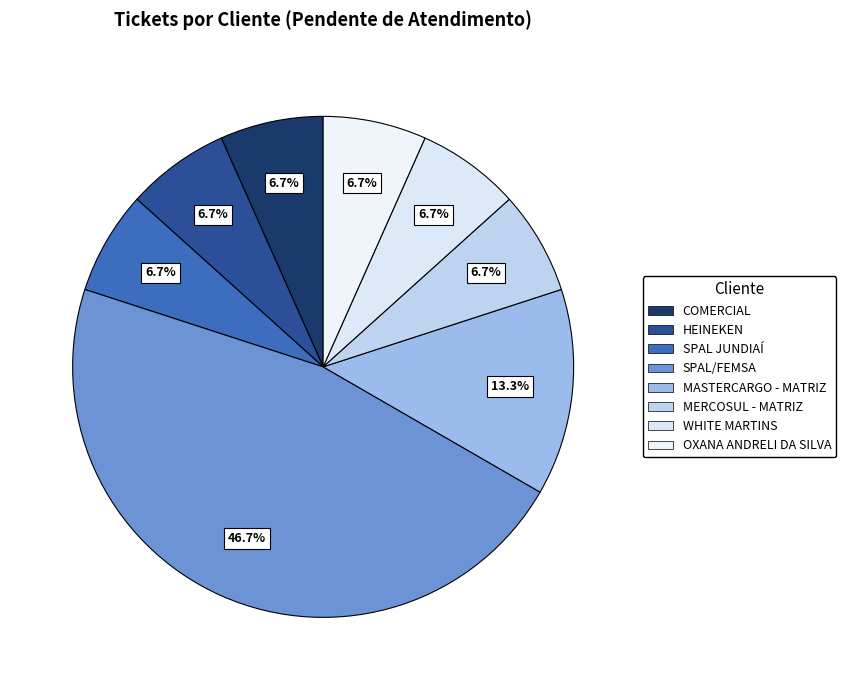

Count the number of slices in the pie.

8